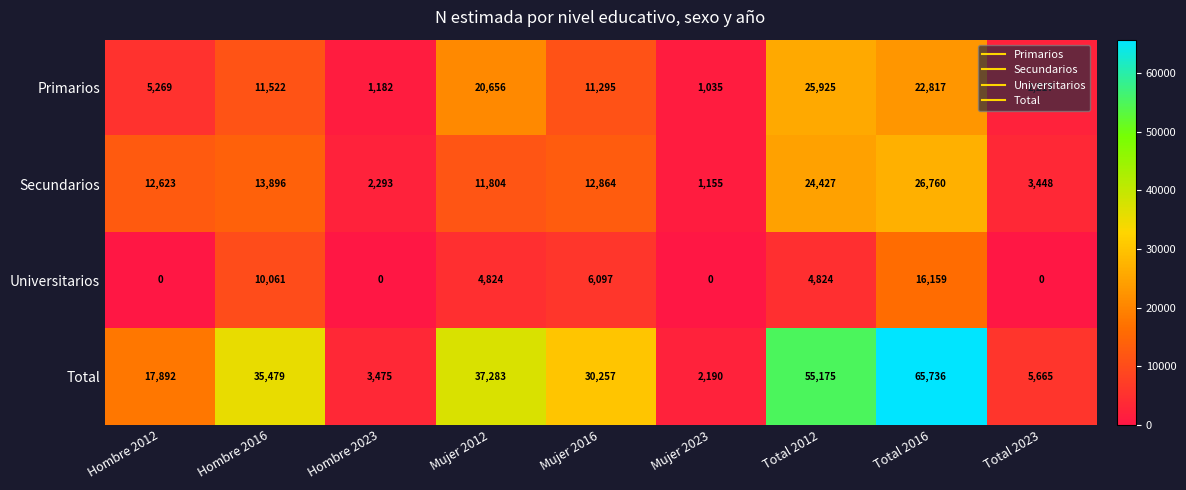

What is the greatest value displayed?

65736